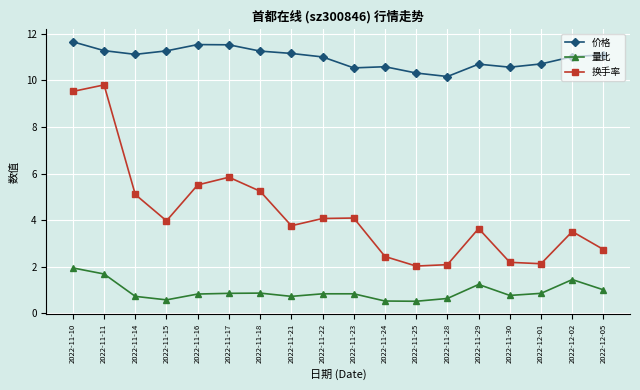

The 换手率 series shows 6.3 at 2022-11-22. True or false?

False